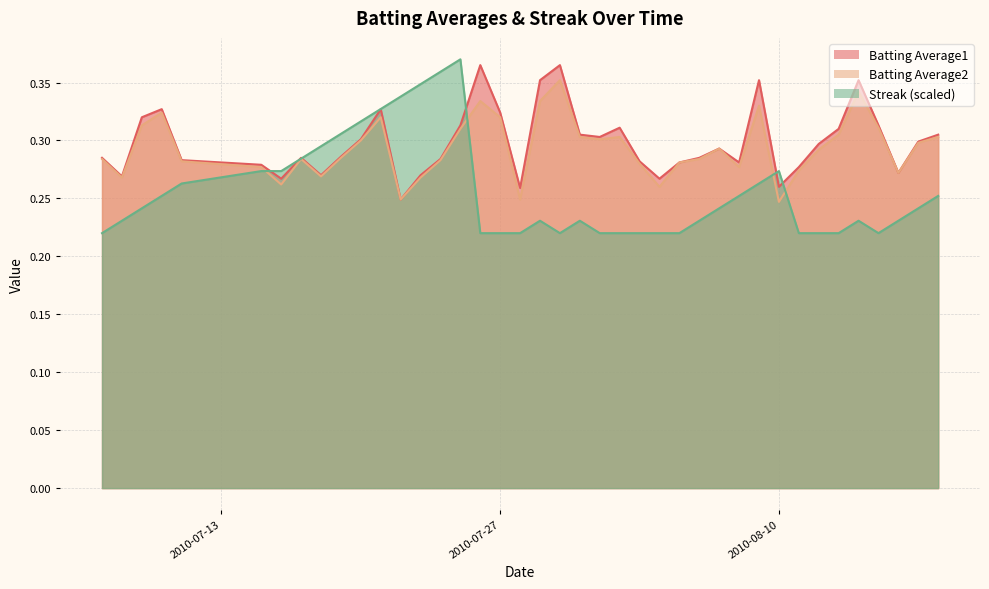

Which series has the widest spread of values?

Streak (scaled)